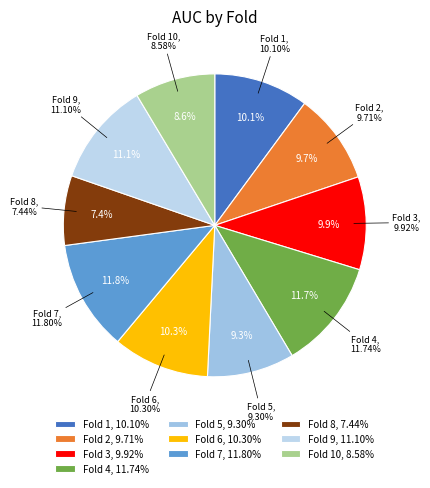

Count the number of slices in the pie.

10